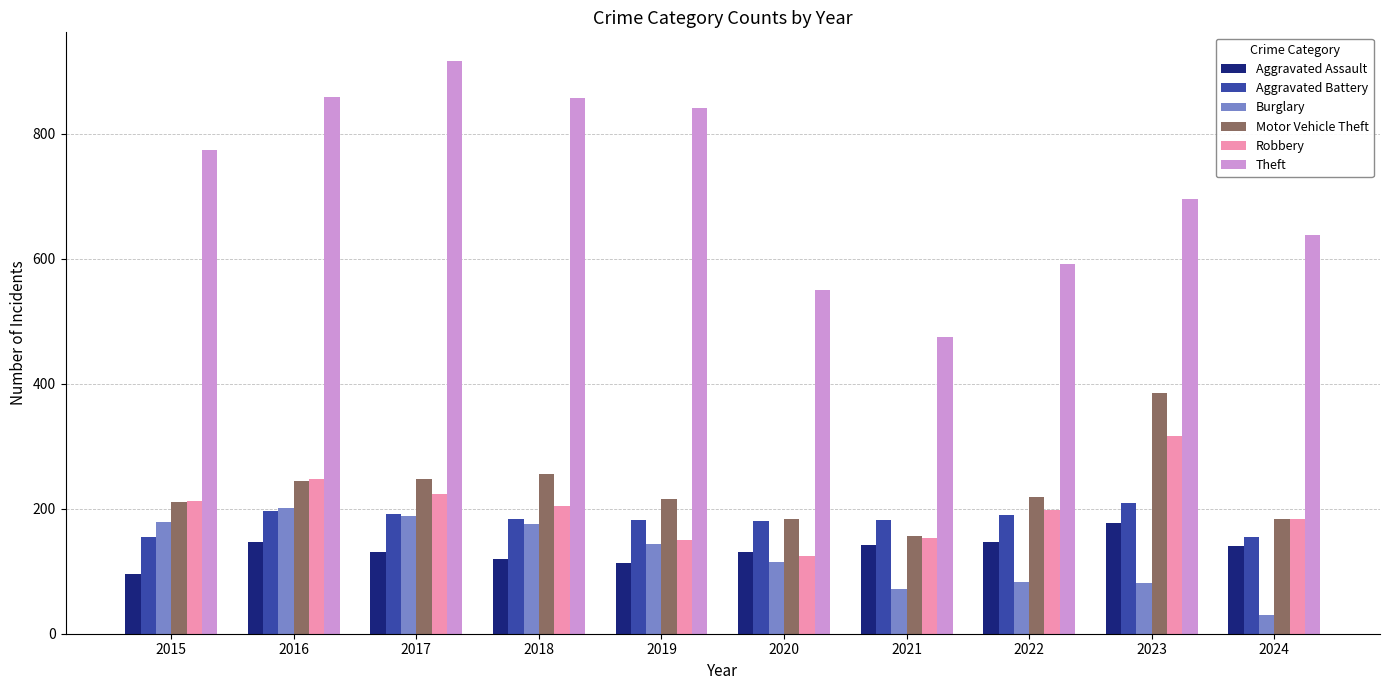

At which label does Aggravated Battery first exceed 183?

2016